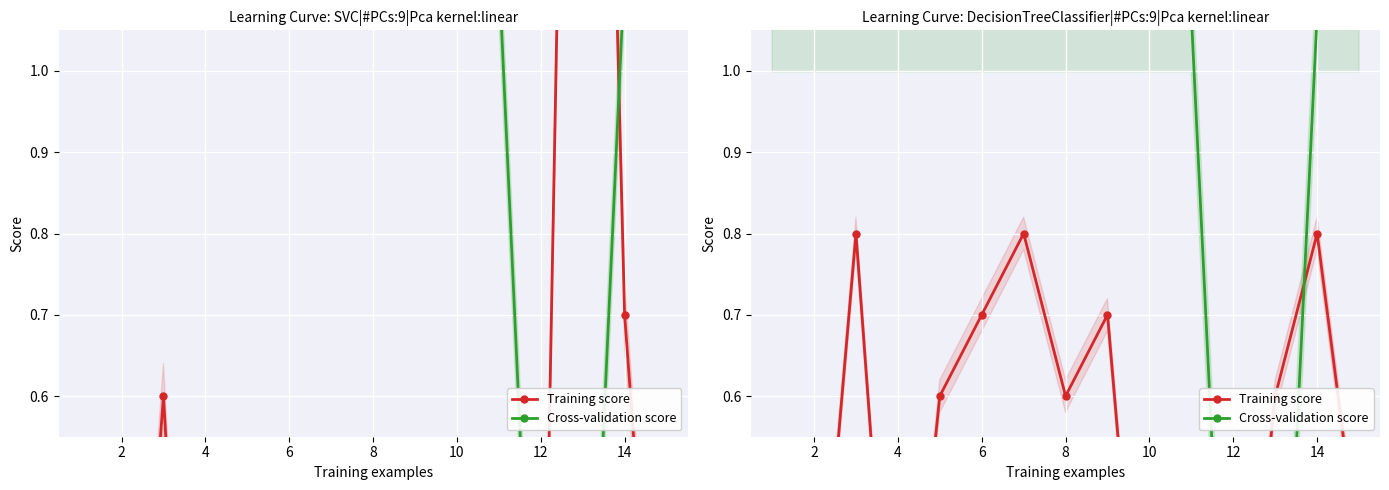

How many intersections are there between Training score and Cross-validation score?

2